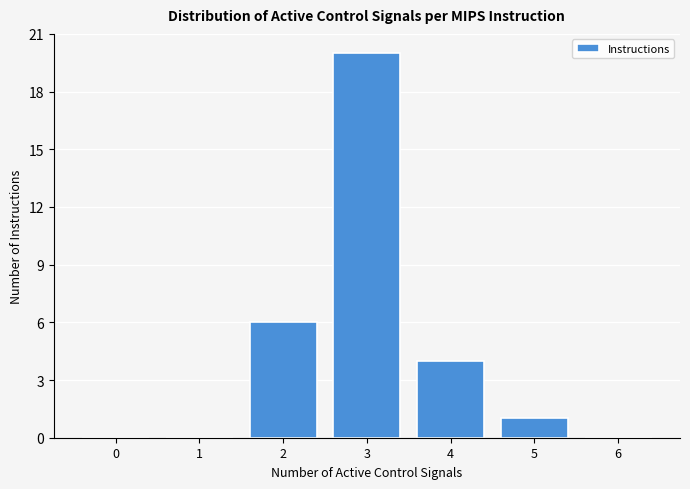

Reading left to right, extract all data points from this chart.

0=0	1=0	2=6	3=20	4=4	5=1	6=0